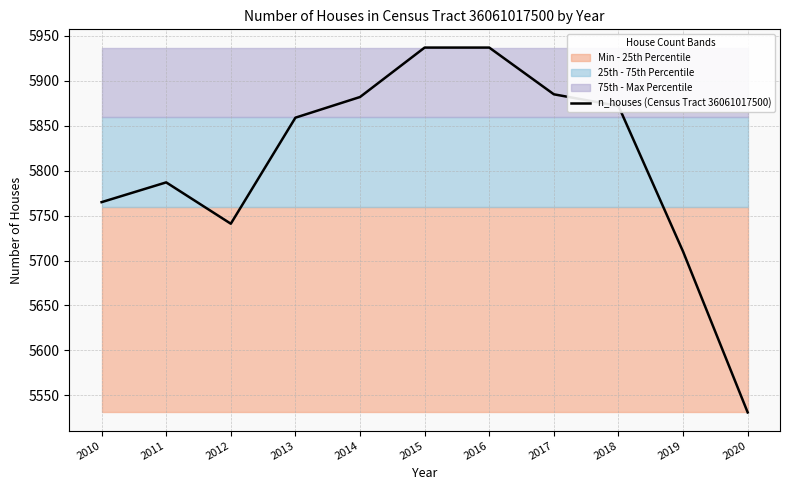

What is the value of the 6th point from the left?

5937